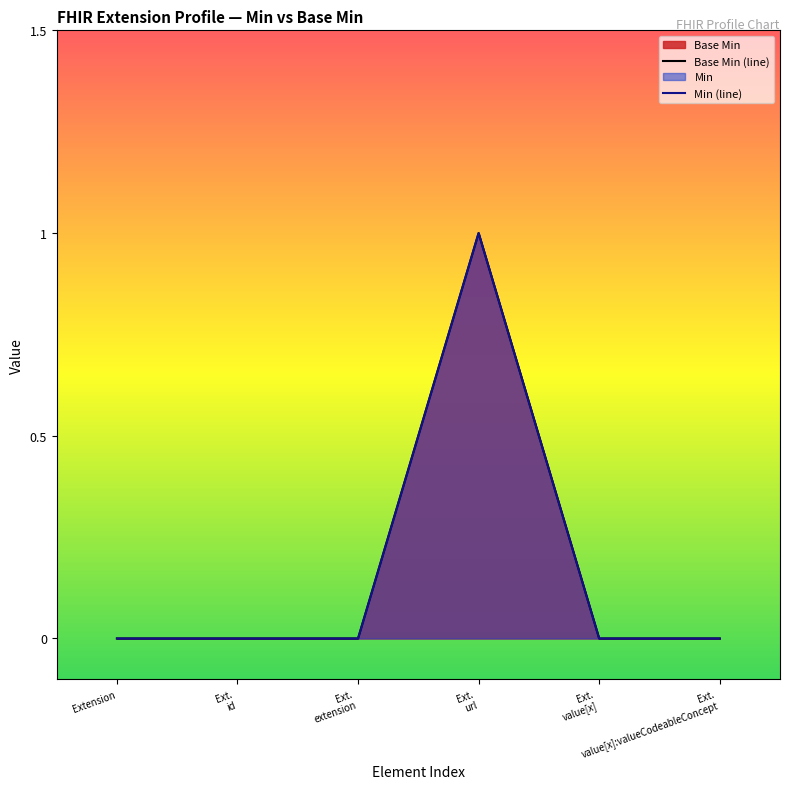

True or false: Min (line) has a value of -1 at Ext.
value[x].

False